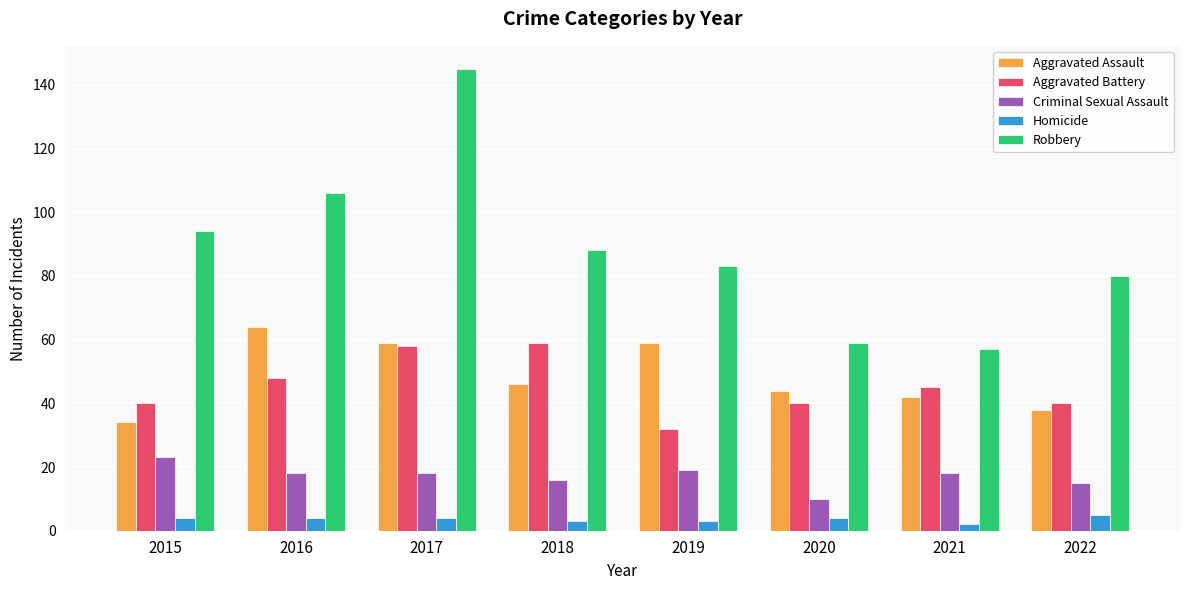

At which label does Aggravated Battery reach its minimum?

2019